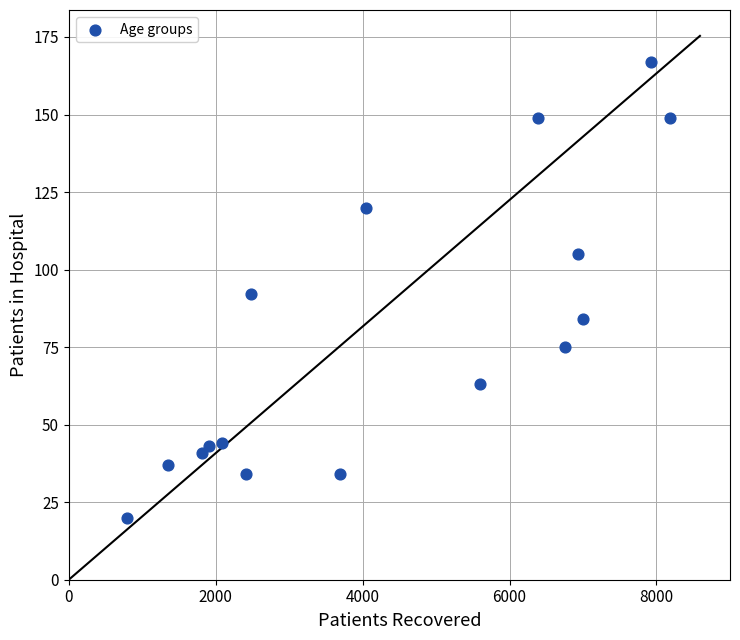

What is the range of Y values (max minus min)?

147